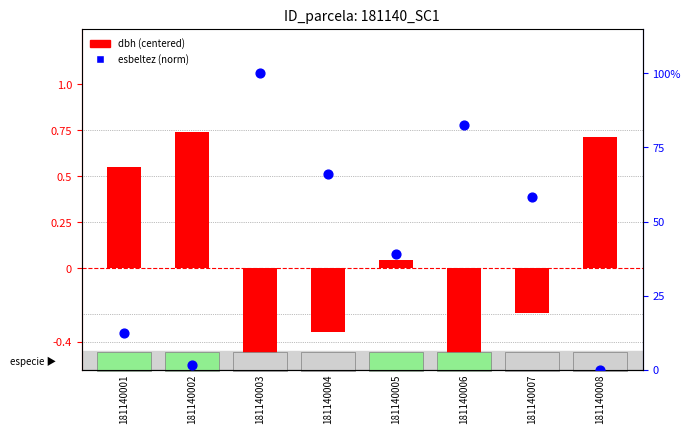

At how many categories does at least one series exceed 29?

5